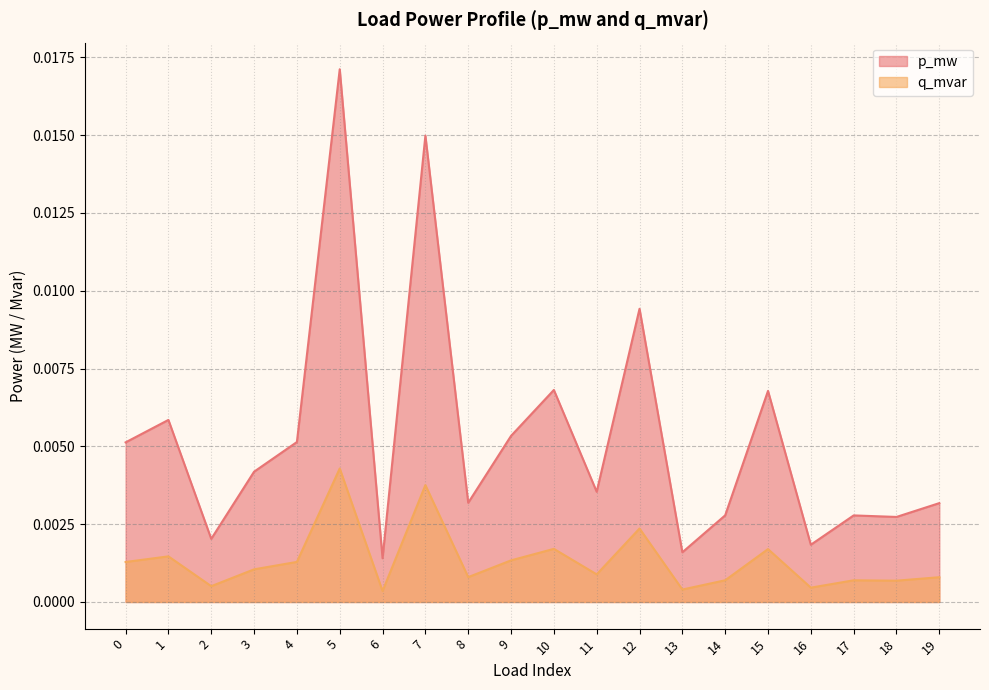

At 15, list the series in order from largest to smallest.

p_mw, q_mvar